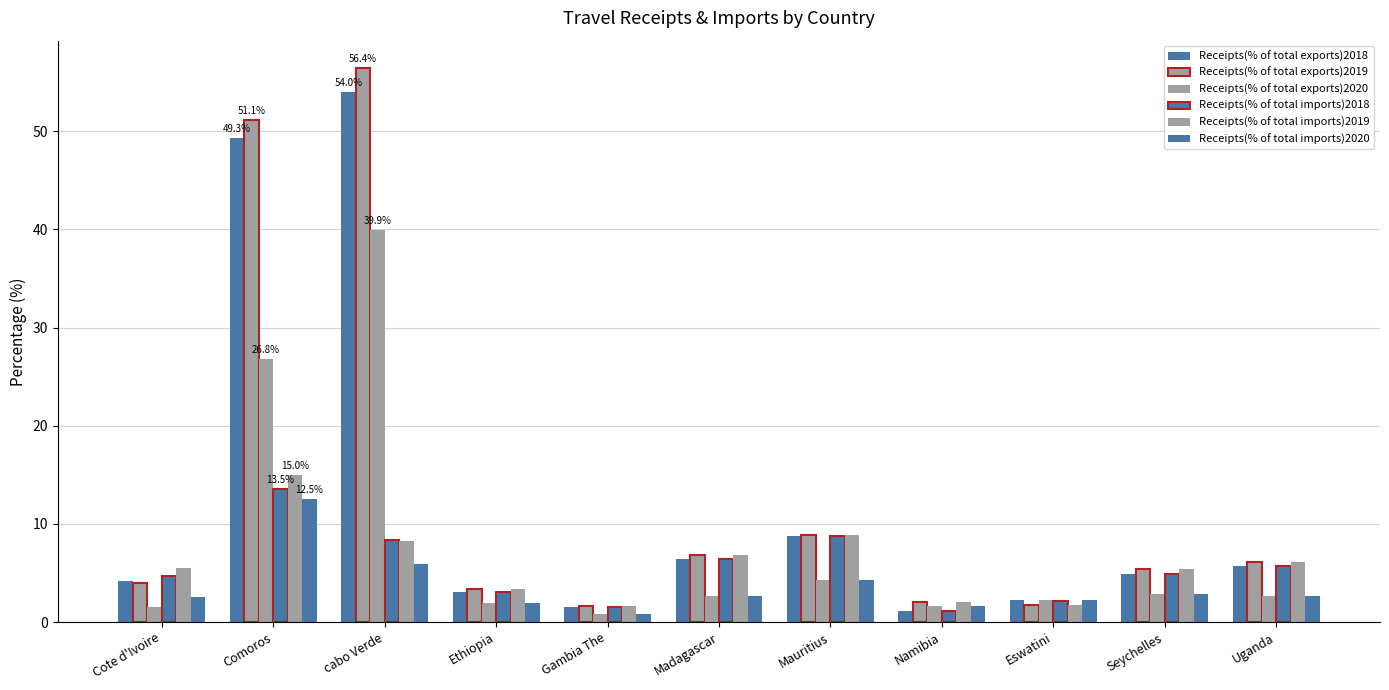

Rank the categories by Receipts(% of total exports)2020 value from lowest to highest.

Gambia The, Cote d'Ivoire, Namibia, Ethiopia, Eswatini, Madagascar, Uganda, Seychelles, Mauritius, Comoros, cabo Verde